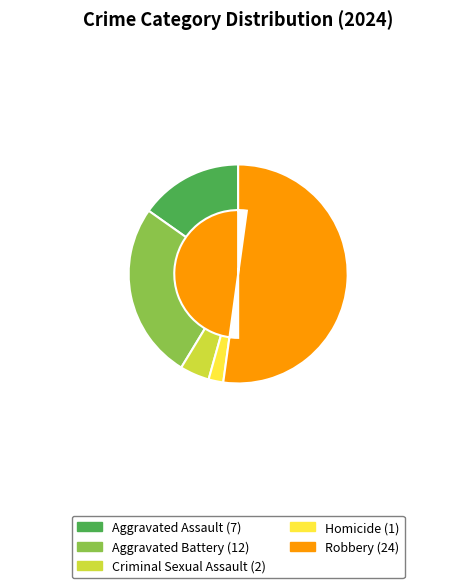

Which slice represents more than half of the pie?

Robbery